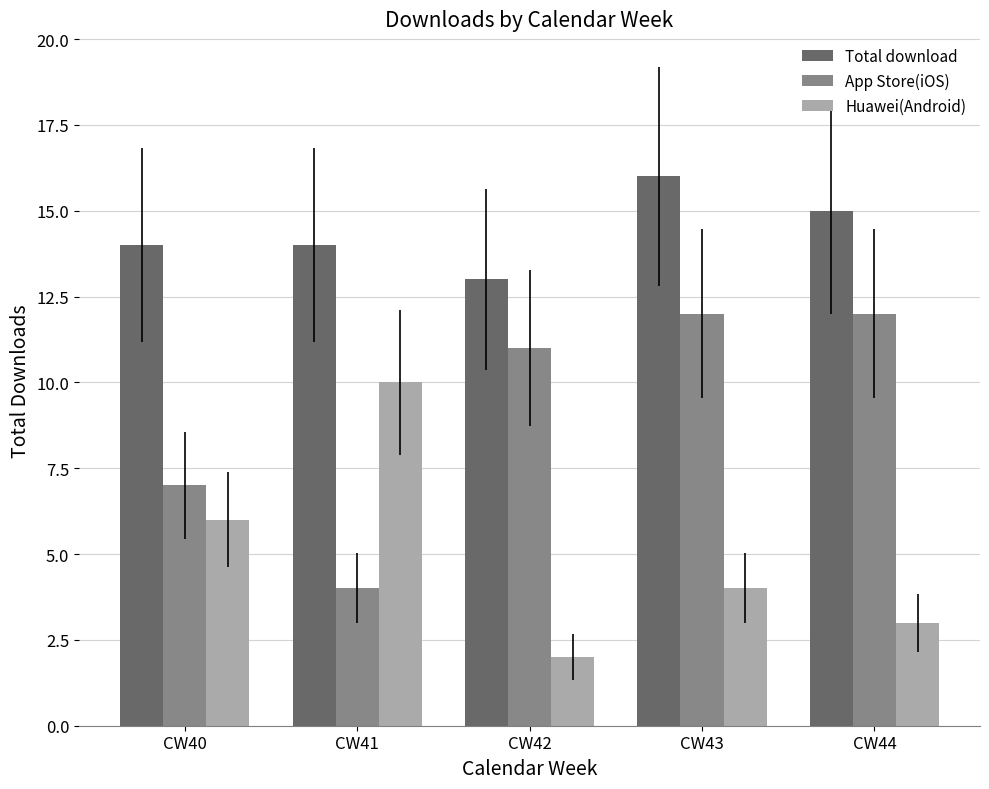

Rank the series by their average value, from lowest to highest.

Huawei(Android), App Store(iOS), Total download